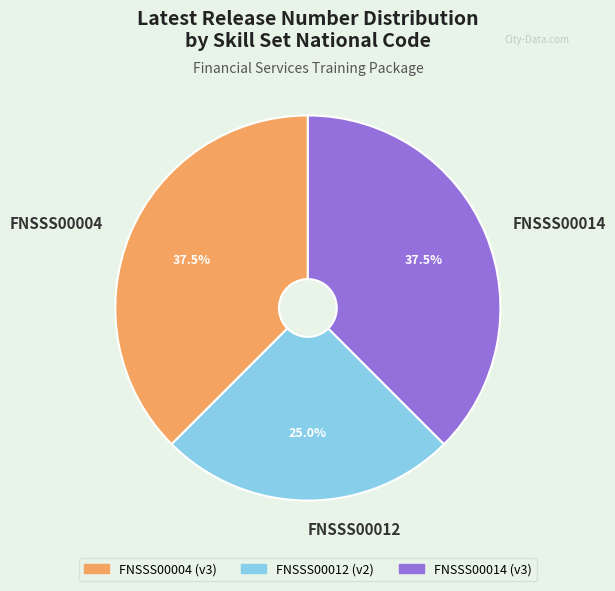

Which category has the smallest portion of the pie?

FNSSS00012